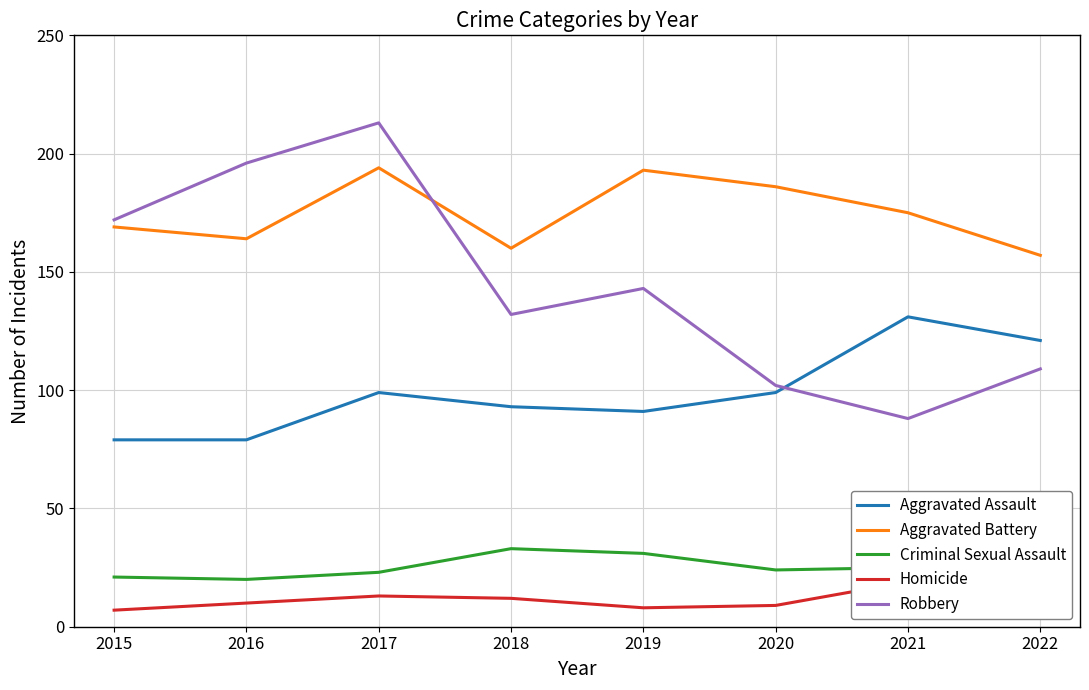

Which series has the largest total across all categories?

Aggravated Battery